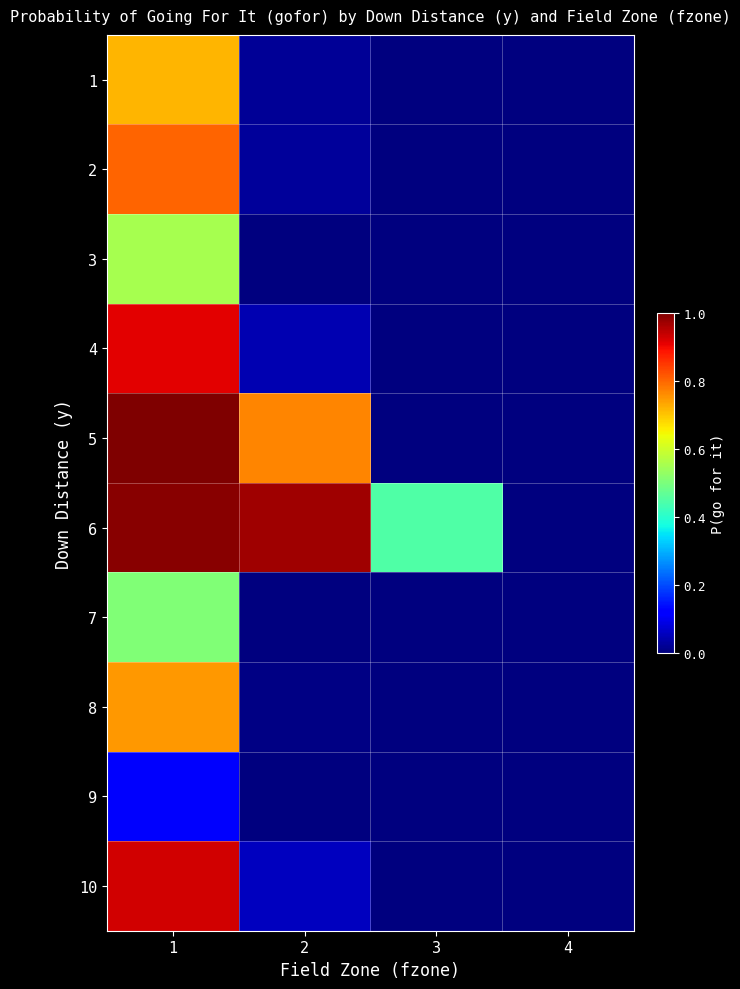

What is the total value across all series at 1?

7.3